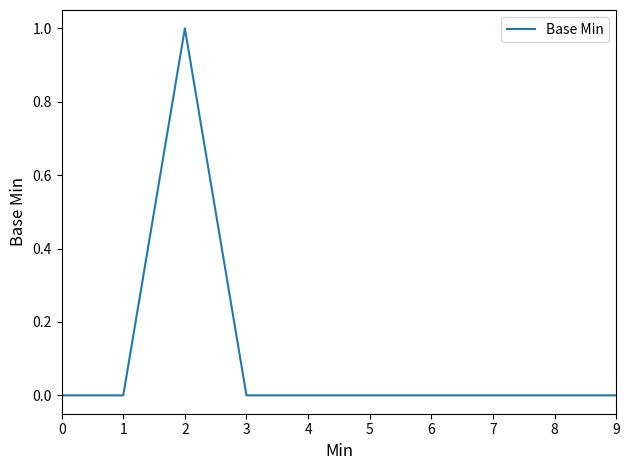

How many categories are shown in the chart?

10